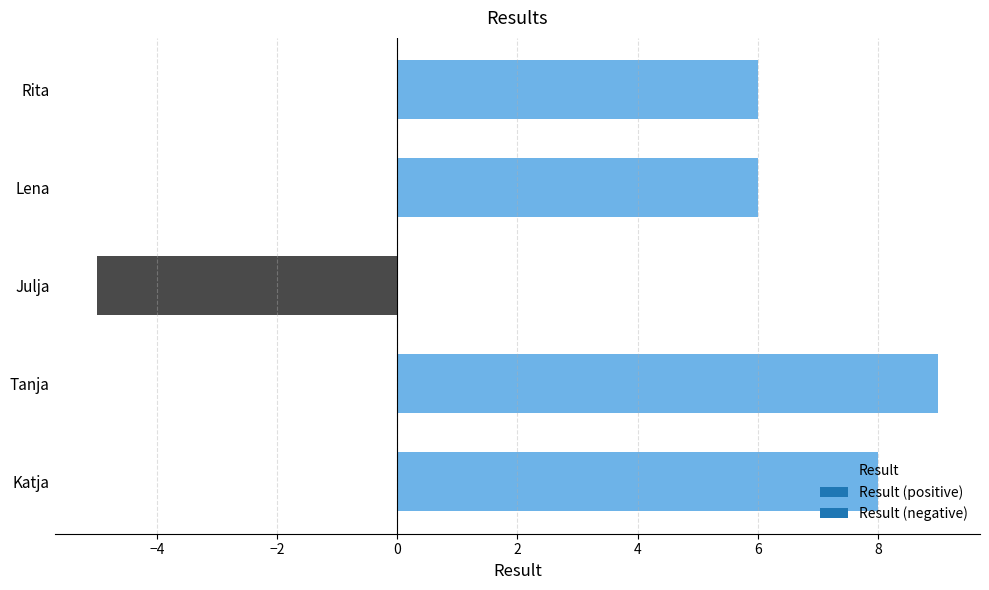

How many values are below zero?

1